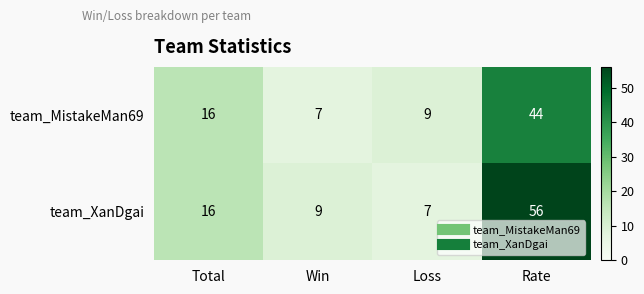

Between Total and Rate, which series saw the biggest shift?

team_XanDgai